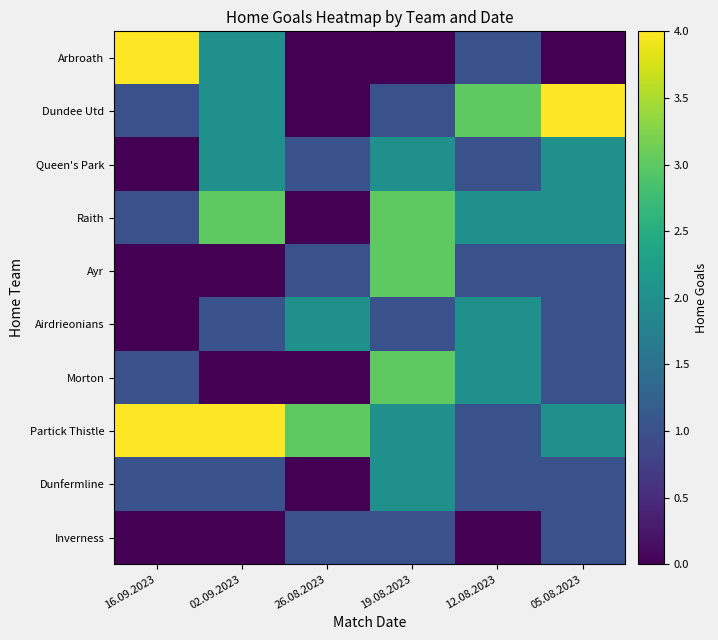

Rank the series by their maximum value, from lowest to highest.

Inverness, Queen's Park, Airdrieonians, Dunfermline, Raith, Ayr, Morton, Arbroath, Dundee Utd, Partick Thistle